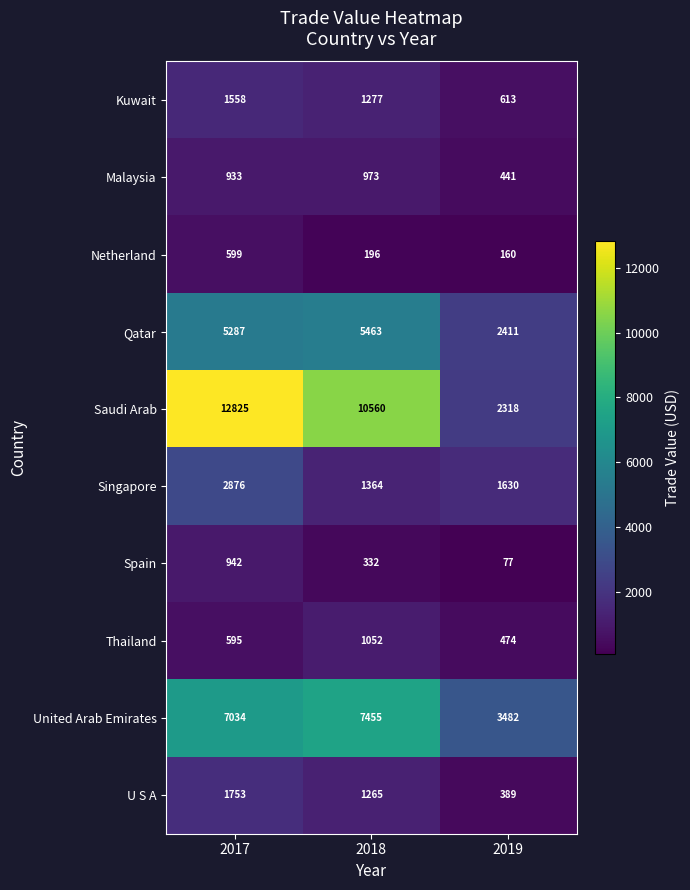

At 2019, list the series in order from largest to smallest.

United Arab Emirates, Qatar, Saudi Arab, Singapore, Kuwait, Thailand, Malaysia, U S A, Netherland, Spain